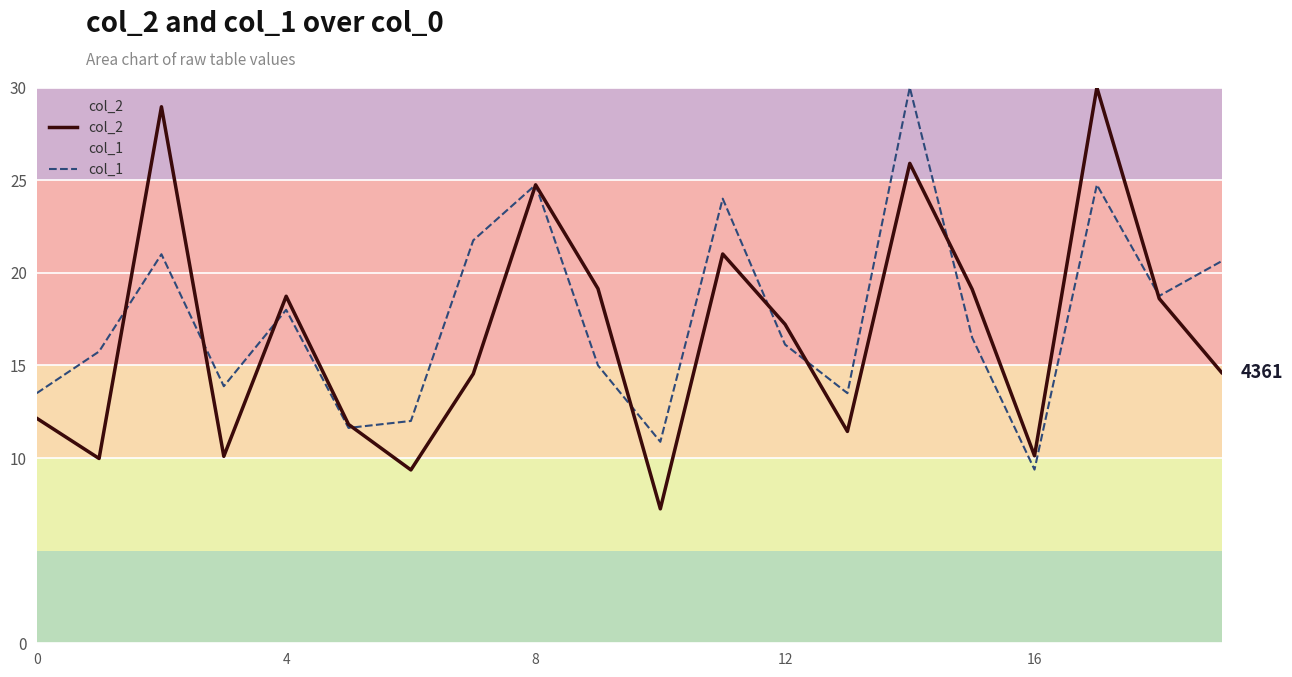

How many interior local valleys does the col_1 series have?

6